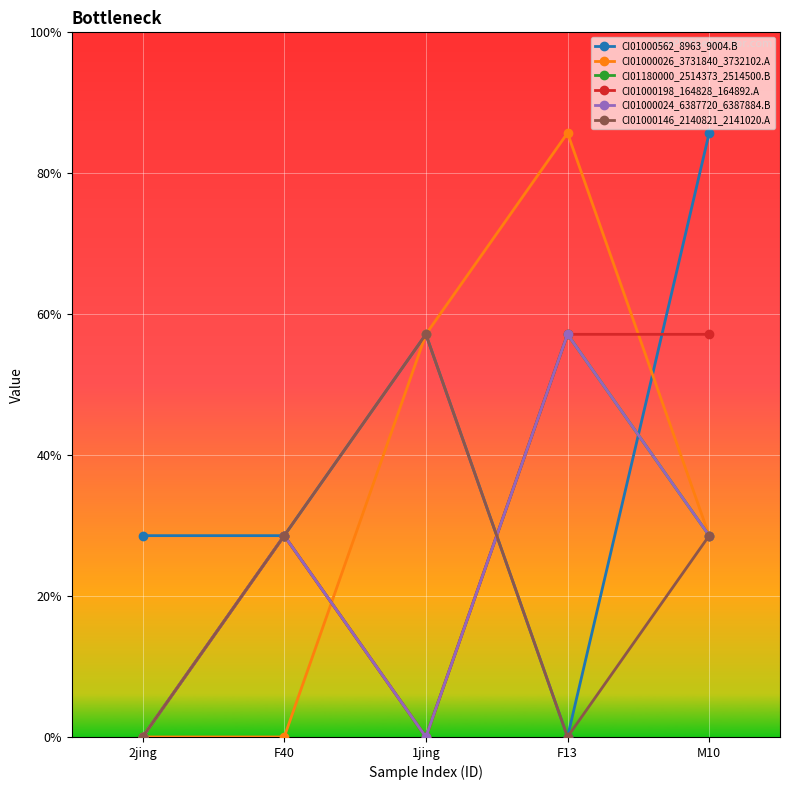

Which category has the lowest value in the CI01000562_8963_9004.B series?

F13